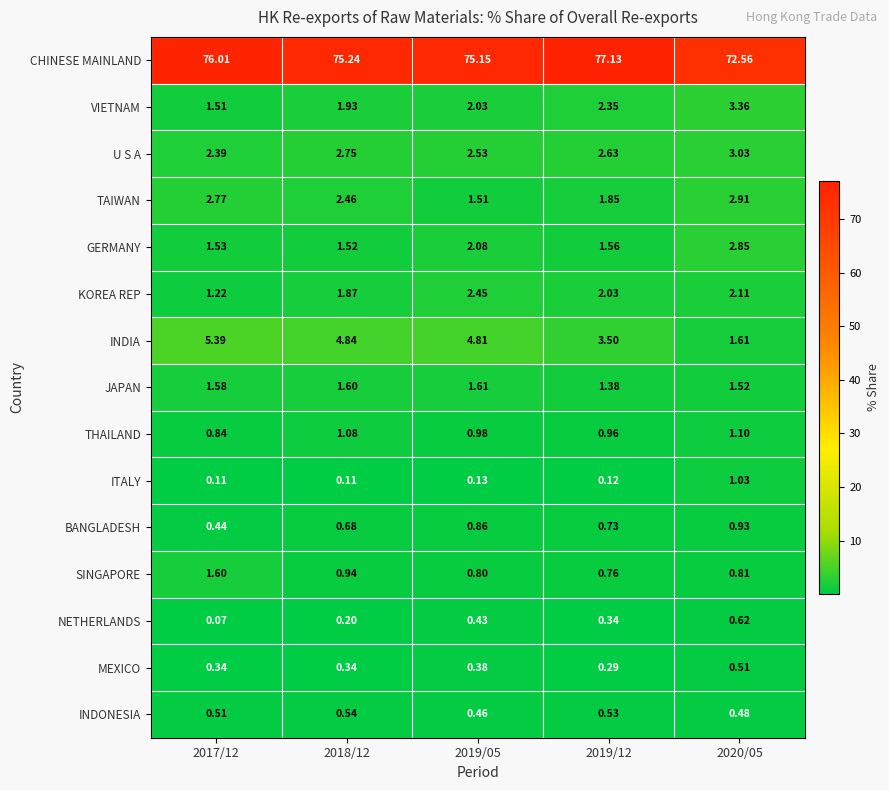

At 2020/05, list the series in order from smallest to largest.

INDONESIA, MEXICO, NETHERLANDS, SINGAPORE, BANGLADESH, ITALY, THAILAND, JAPAN, INDIA, KOREA REP, GERMANY, TAIWAN, U S A, VIETNAM, CHINESE MAINLAND